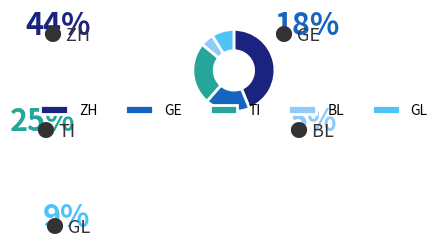

True or false: ZH accounts for 44% of the total.

True